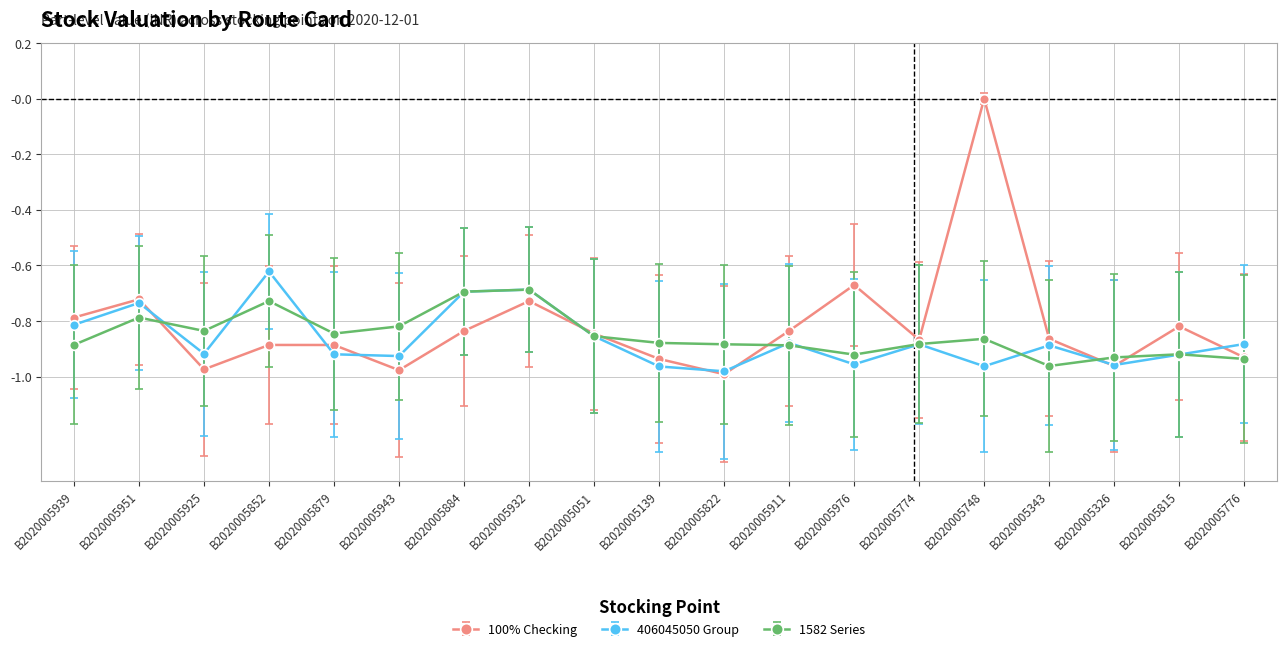

Where is 100% Checking nearest to the value 0?

B2020005748